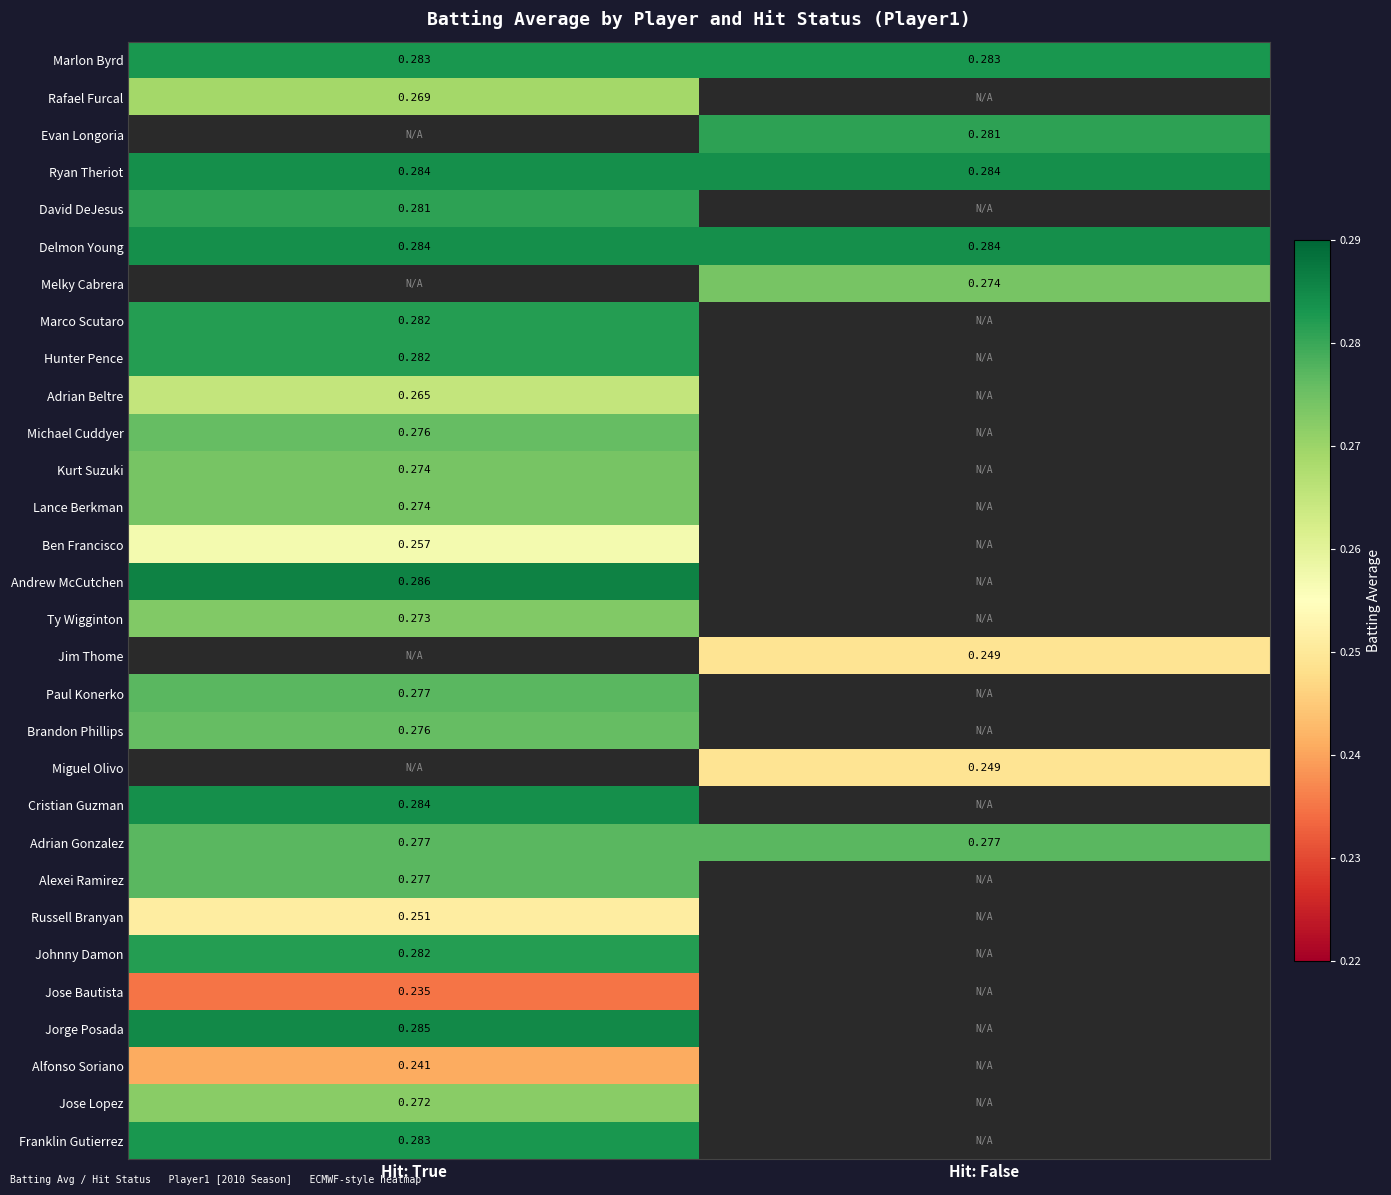

What value does the Rafael Furcal series have at Hit: True?

0.3